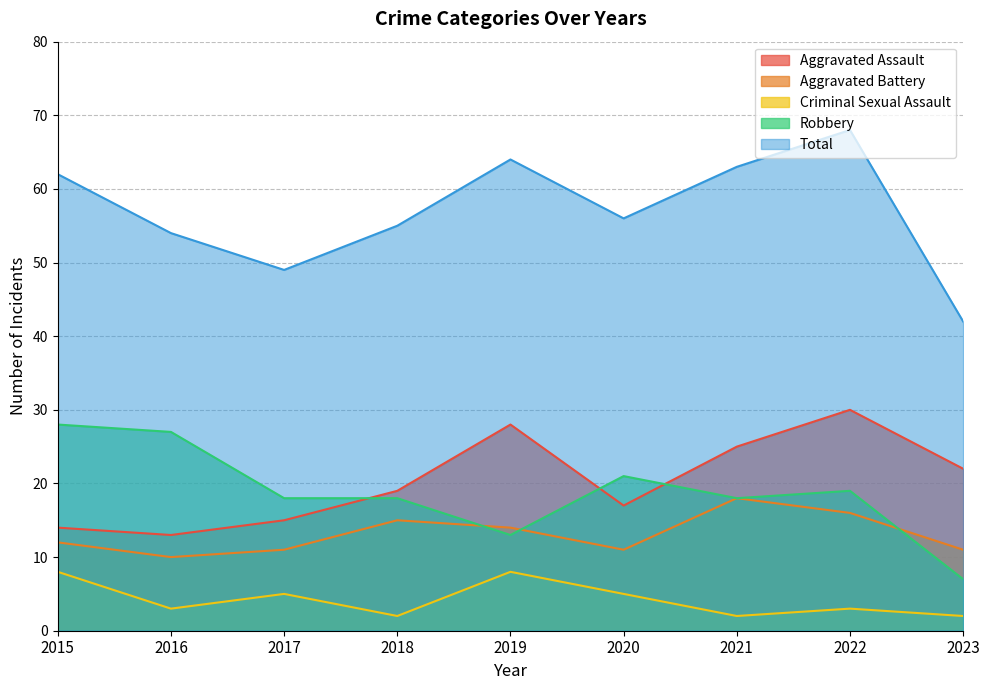

What is the sum of the Aggravated Battery values at 2018 and 2021?

33